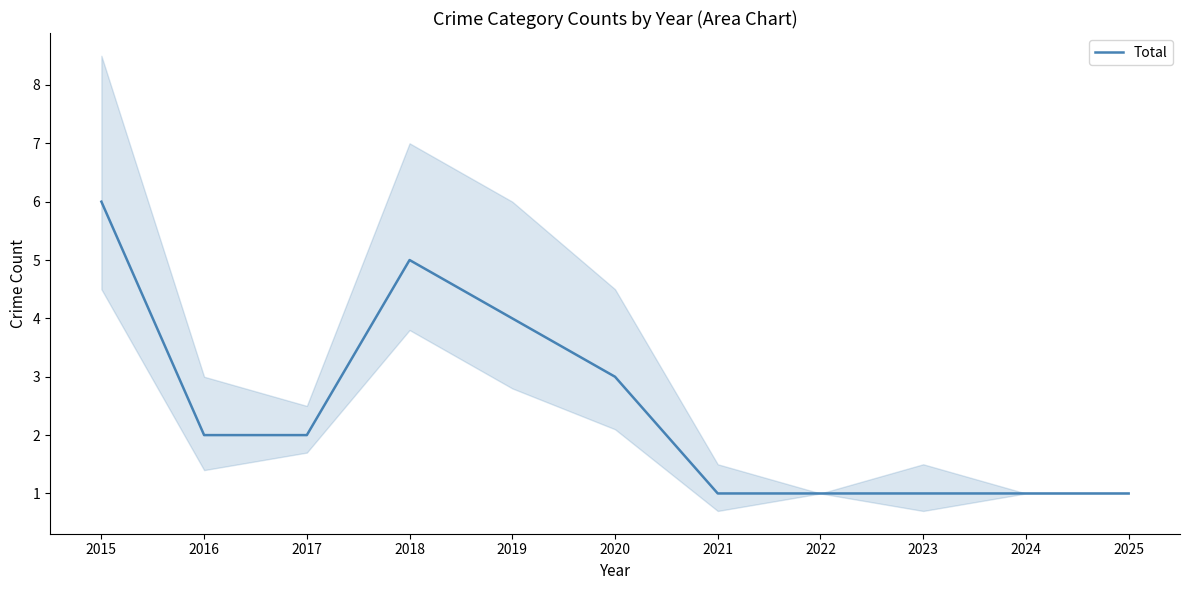

True or false: the data has more than 2 interior local peaks.

False